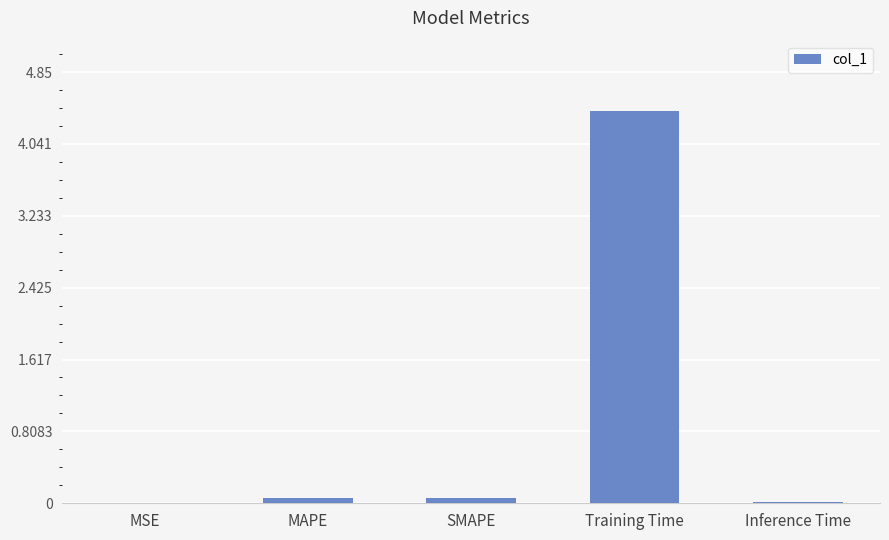

True or false: the data shows 0.0 at Inference Time.

True